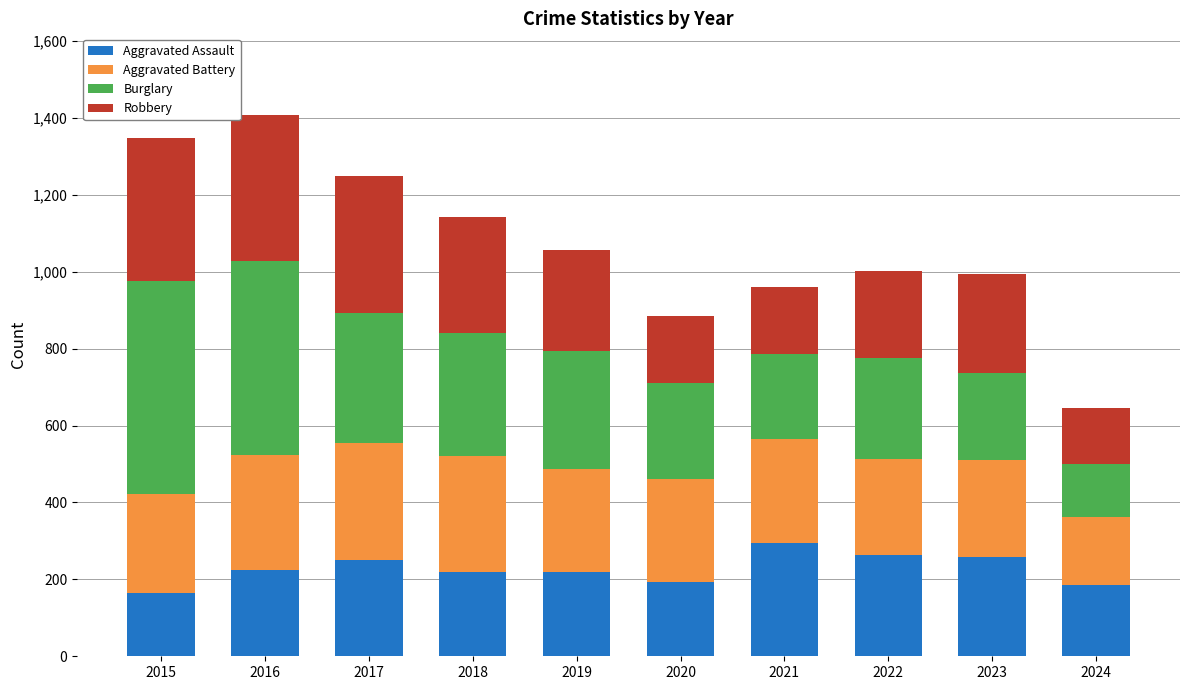

True or false: Aggravated Assault has a value of 82 at 2024.

False